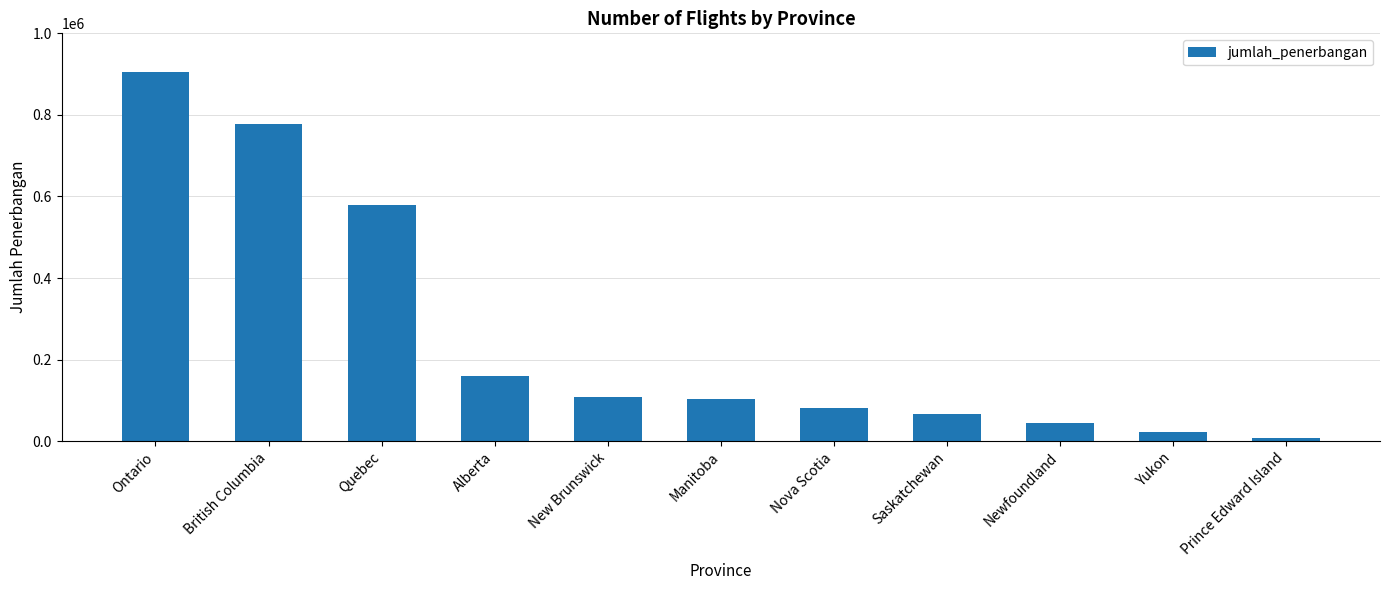

Which has a higher value, Manitoba or Prince Edward Island?

Manitoba